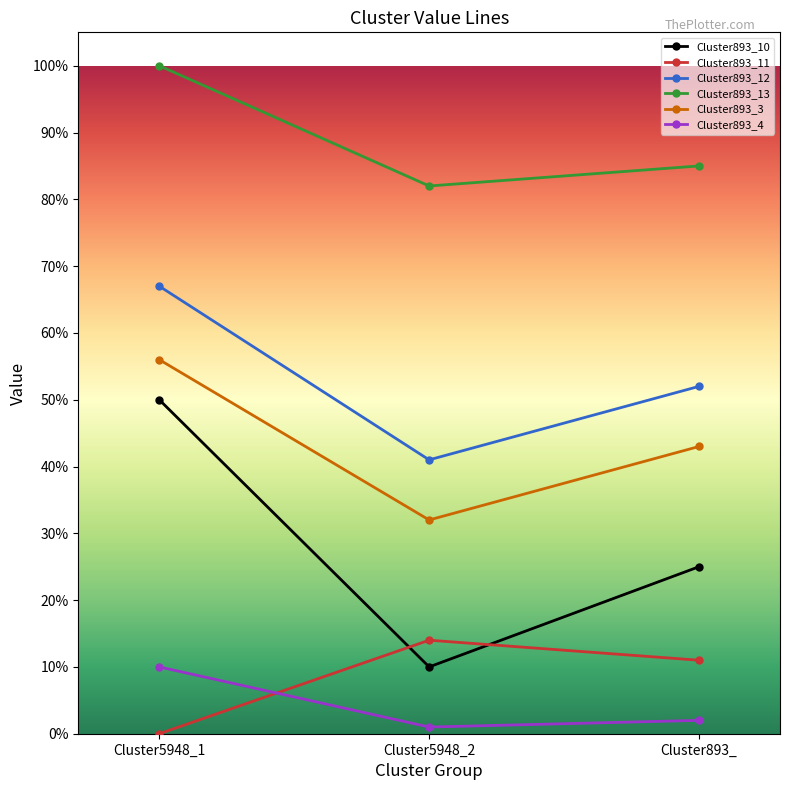

What is the maximum value for Cluster893_13?

1.0